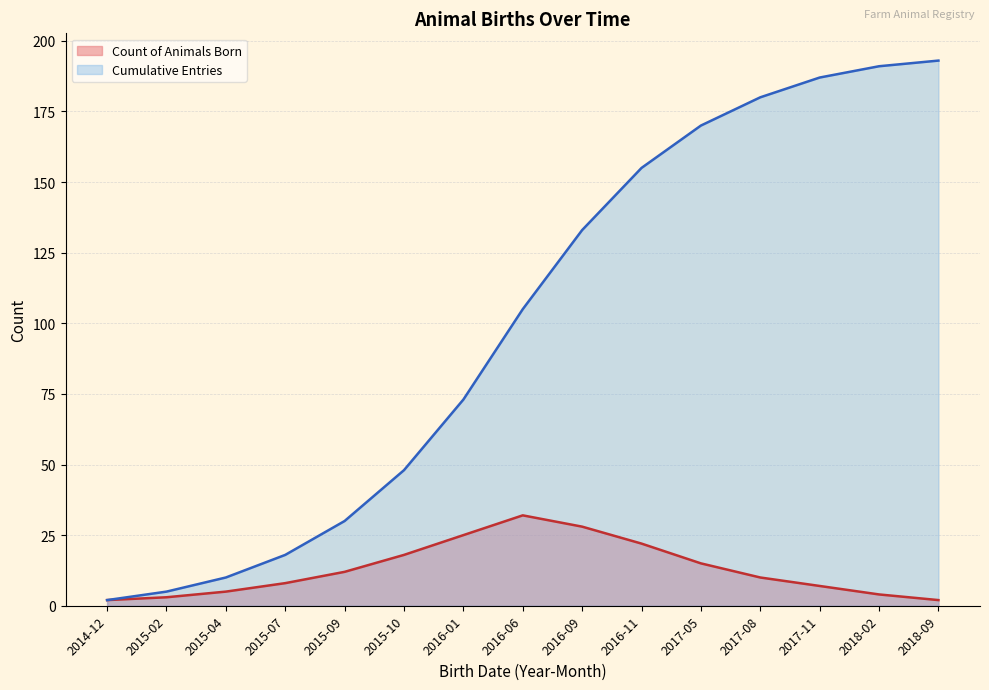

Between 2015-10 and 2016-09, which series saw the biggest shift?

Cumulative Entries